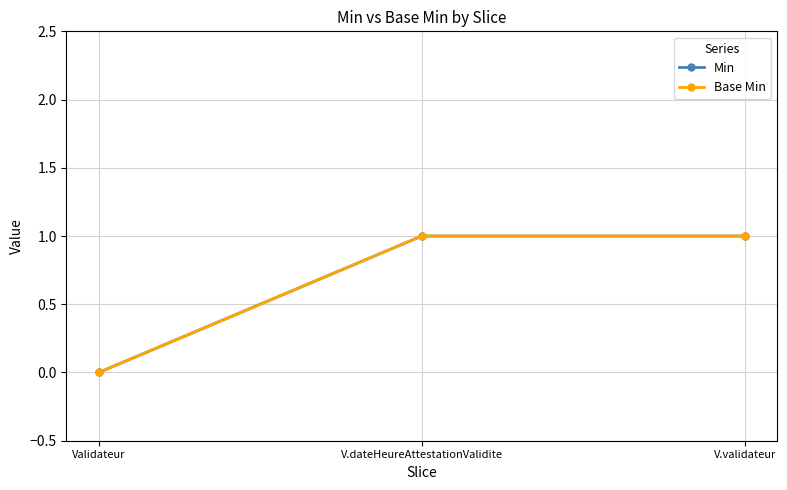

What is the difference between the Min values at V.validateur and Validateur?

1